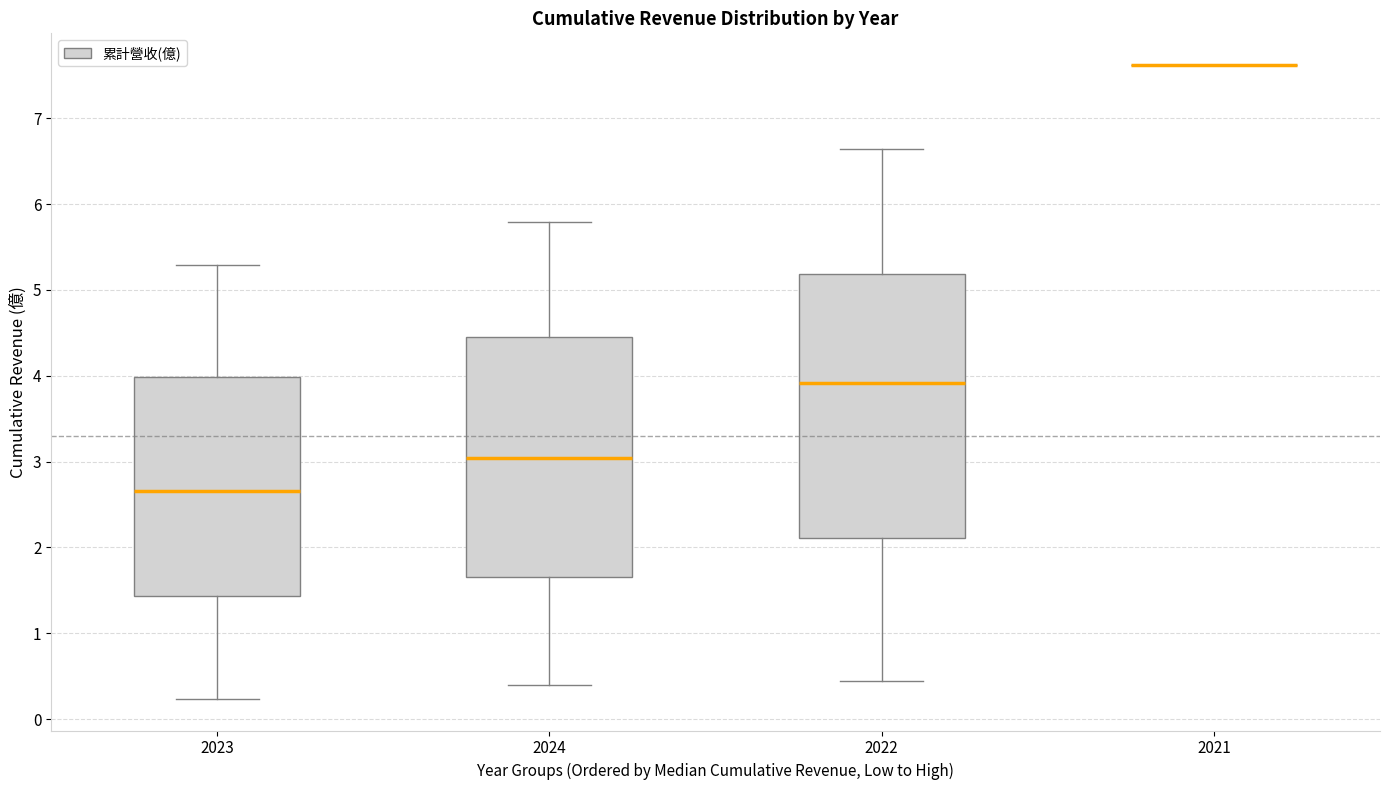

Reading left to right, transcribe this box plot: for each box, give where its median line is, the range the box spans, and where its two whiskers end, as read against the y-axis. The values are not printed on the chart, so give them approximately, as read against the axis.

2023: median 2.7, box 1.4 to 4.0, whiskers 0.2 to 5.3
2024: median 3.0, box 1.7 to 4.5, whiskers 0.4 to 5.8
2022: median 3.9, box 2.1 to 5.2, whiskers 0.4 to 6.6
2021: box collapsed to a line at 7.6, whiskers 7.6 to 7.6